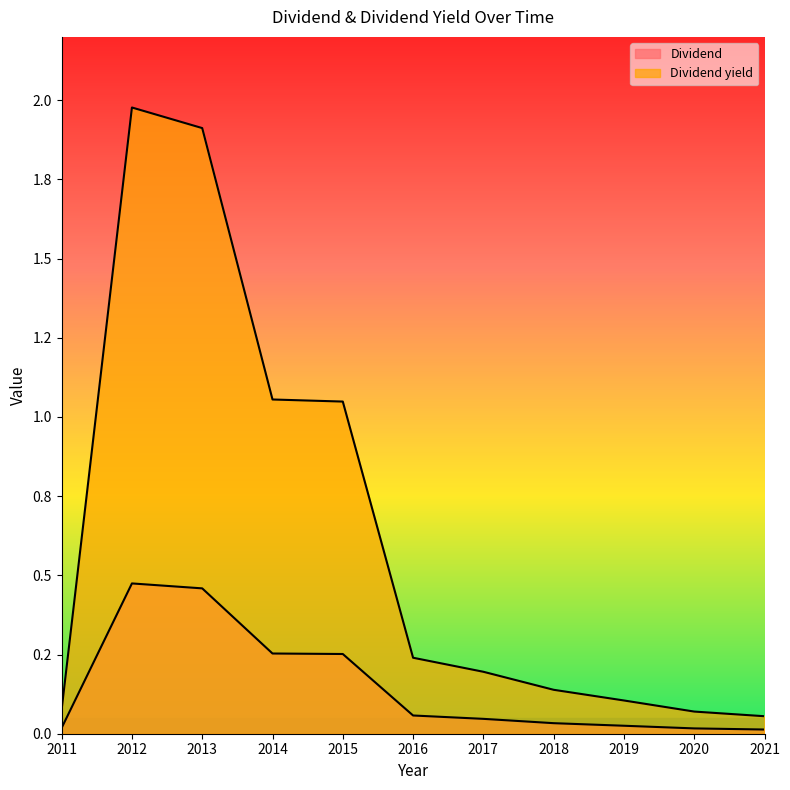

True or false: Dividend yield and Dividend intersect in this chart.

False